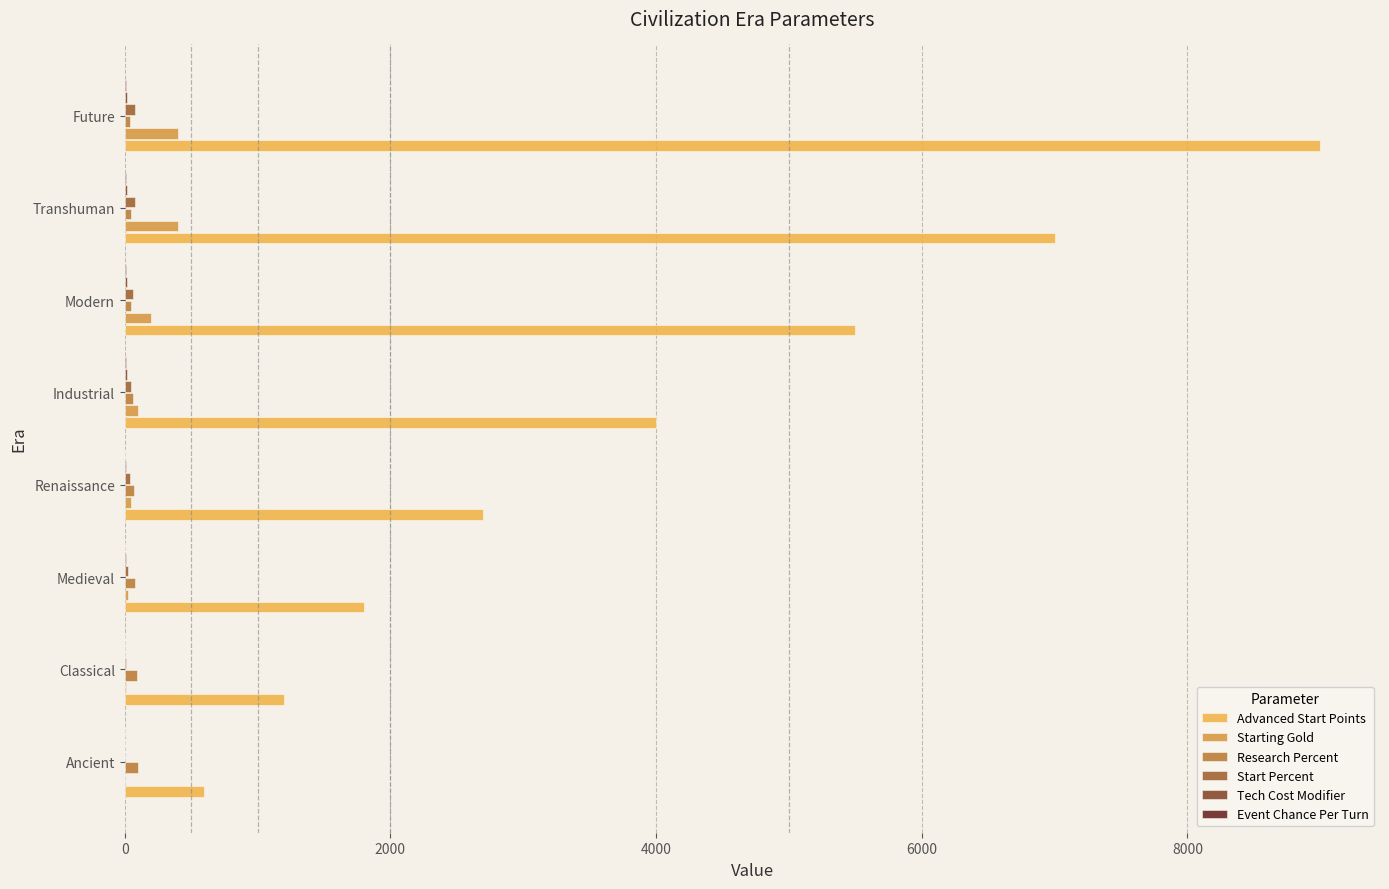

The Advanced Start Points series shows 2700 at Renaissance. True or false?

True